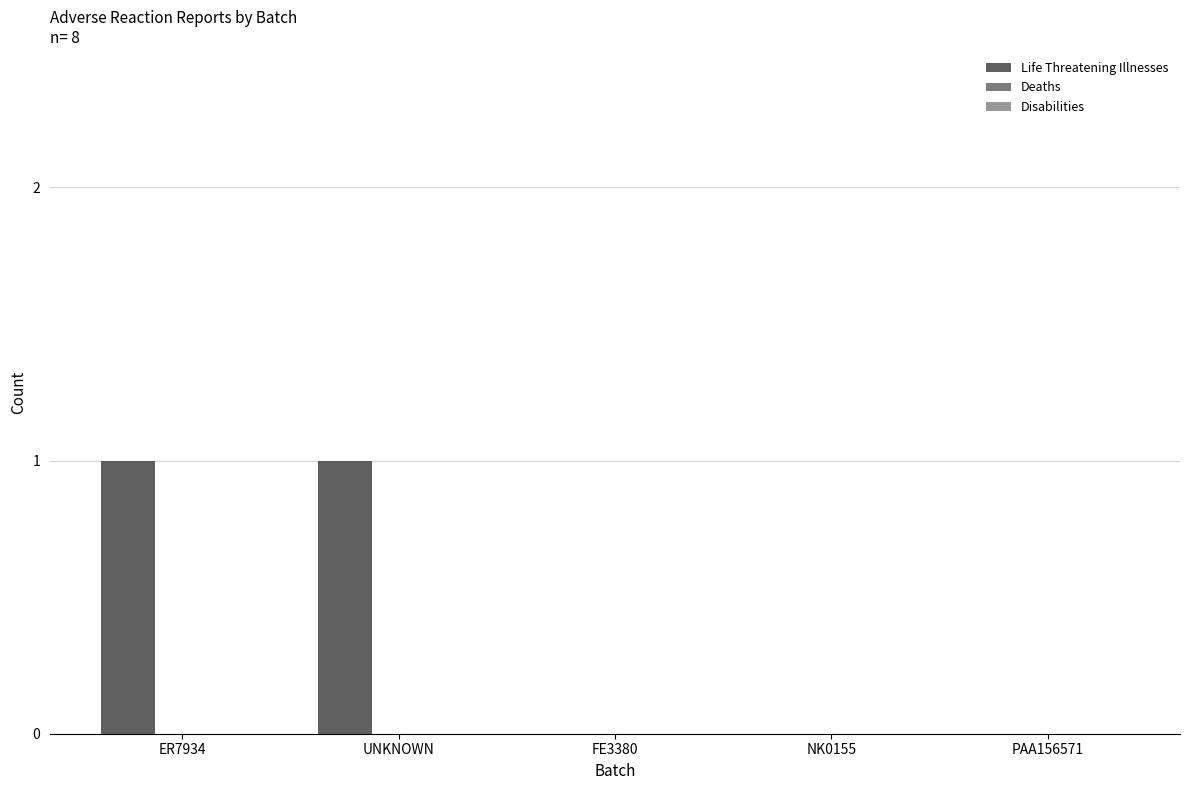

What is the label of the 5th bar from the right?

ER7934